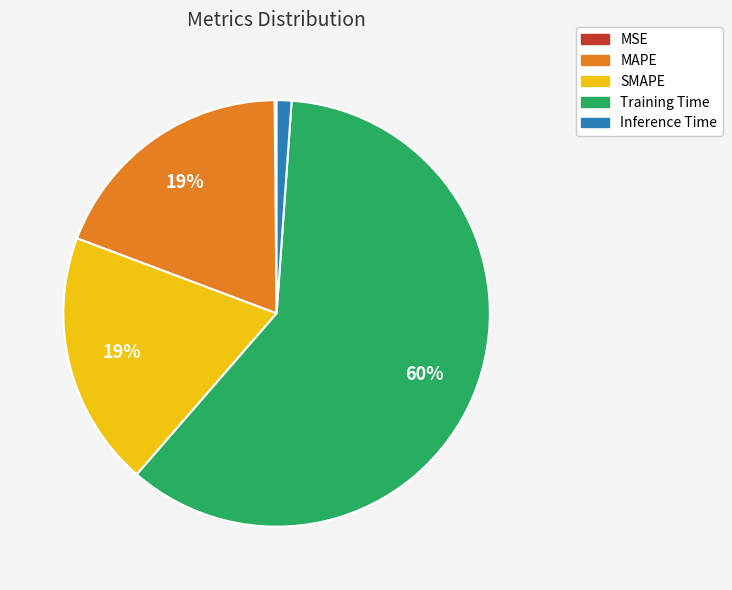

Between Training Time and Inference Time, which is larger?

Training Time